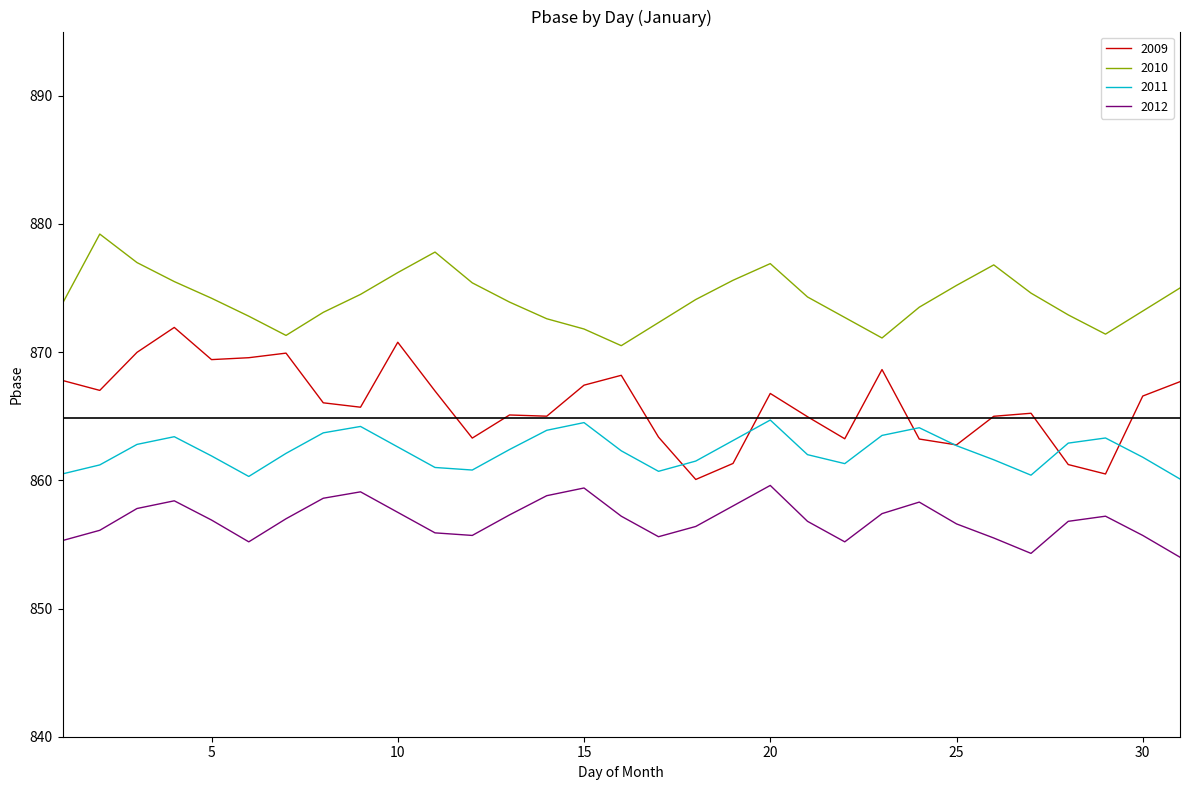

Rank the series by their average value, from highest to lowest.

2010, 2009, 2011, 2012